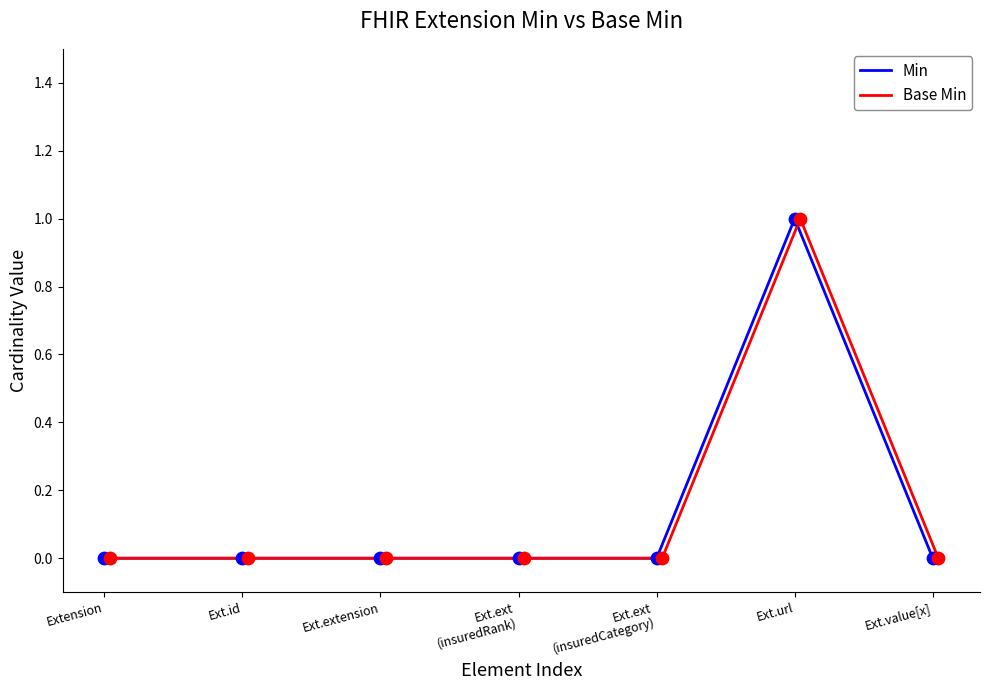

Which series reaches the maximum Y coordinate?

Min